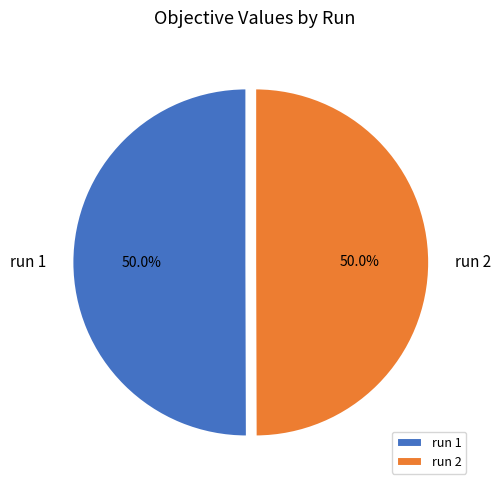

Is the sum of run 1 and run 2 greater than half?

Yes